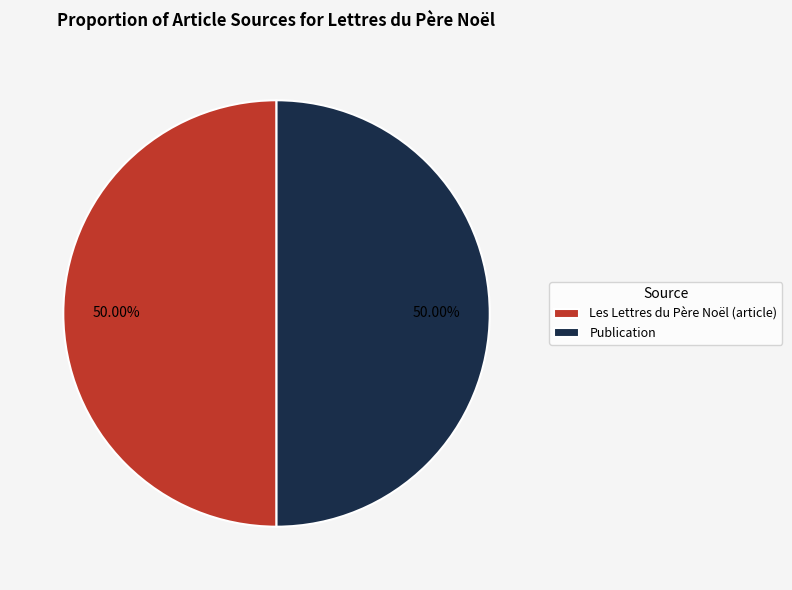

Combined, do Publication and Les Lettres du Père Noël (article) account for over 50%?

Yes